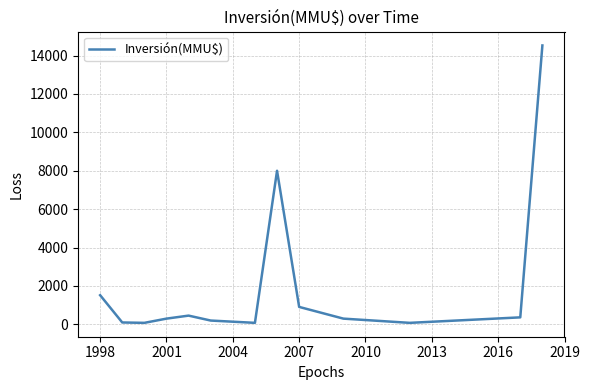

Does the chart have visible grid lines?

Yes